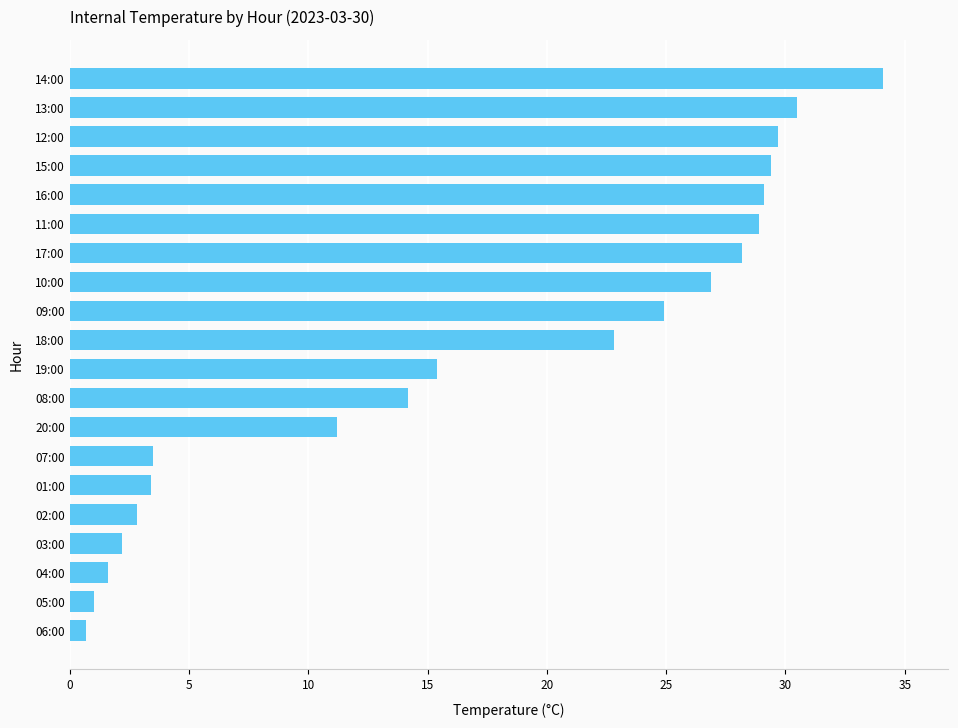

What is the change in value from 19:00 to 07:00?

-11.9